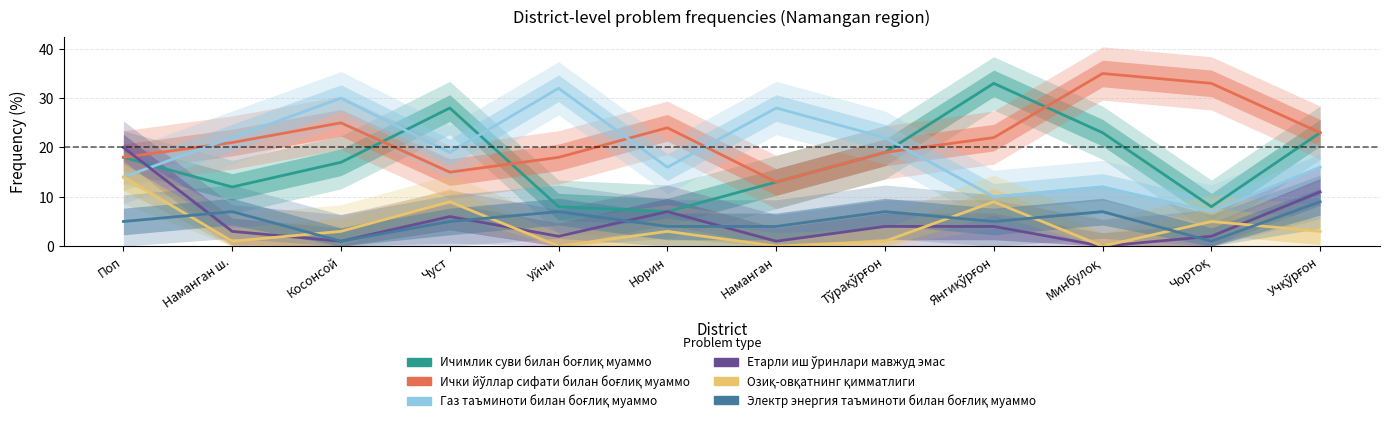

True or false: Ичимлик суви билан боғлиқ муаммо has a value of 4 at Косонсой.

False